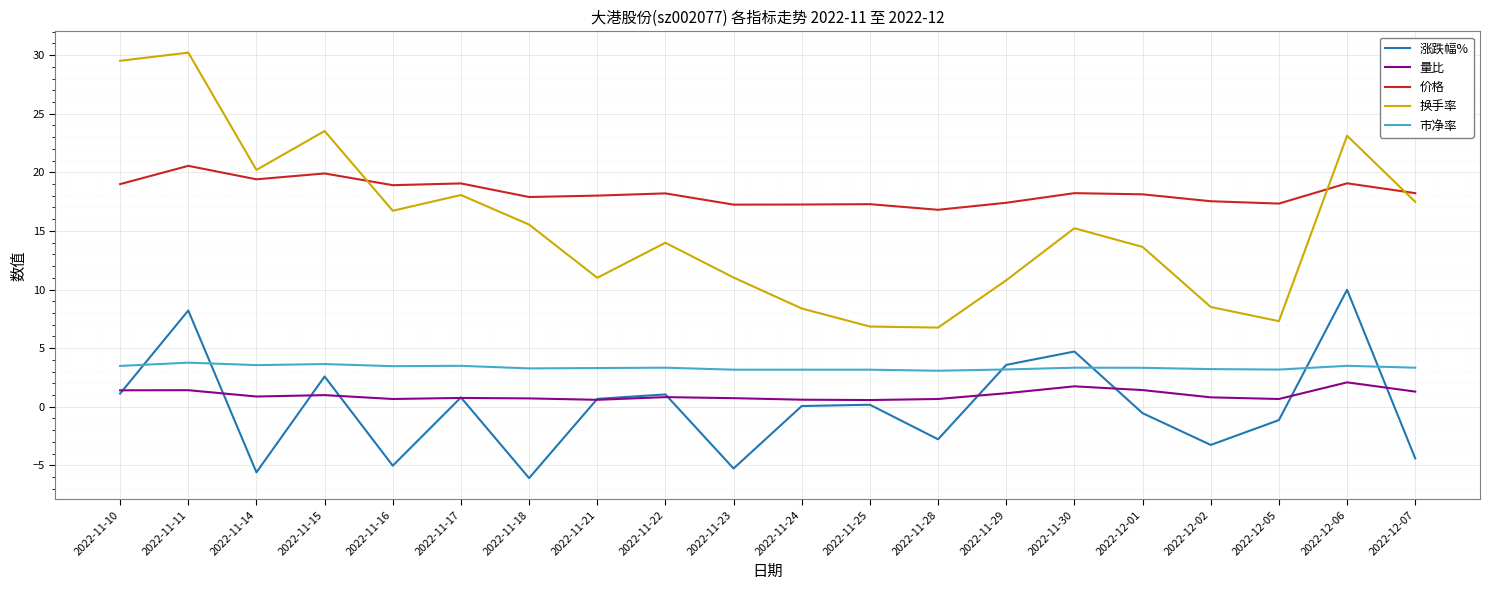

What are all the series names shown in the legend?

涨跌幅%, 量比, 价格, 换手率, 市净率